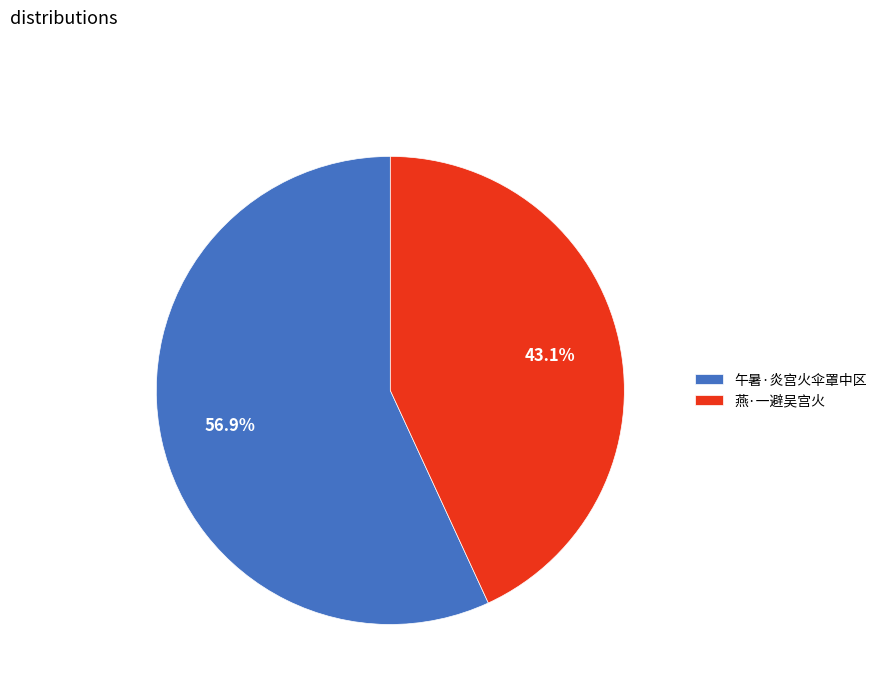

What is the ratio of the value at 午暑·炎宫火伞罩中区 to the value at 燕·一避吴宫火?

1.3